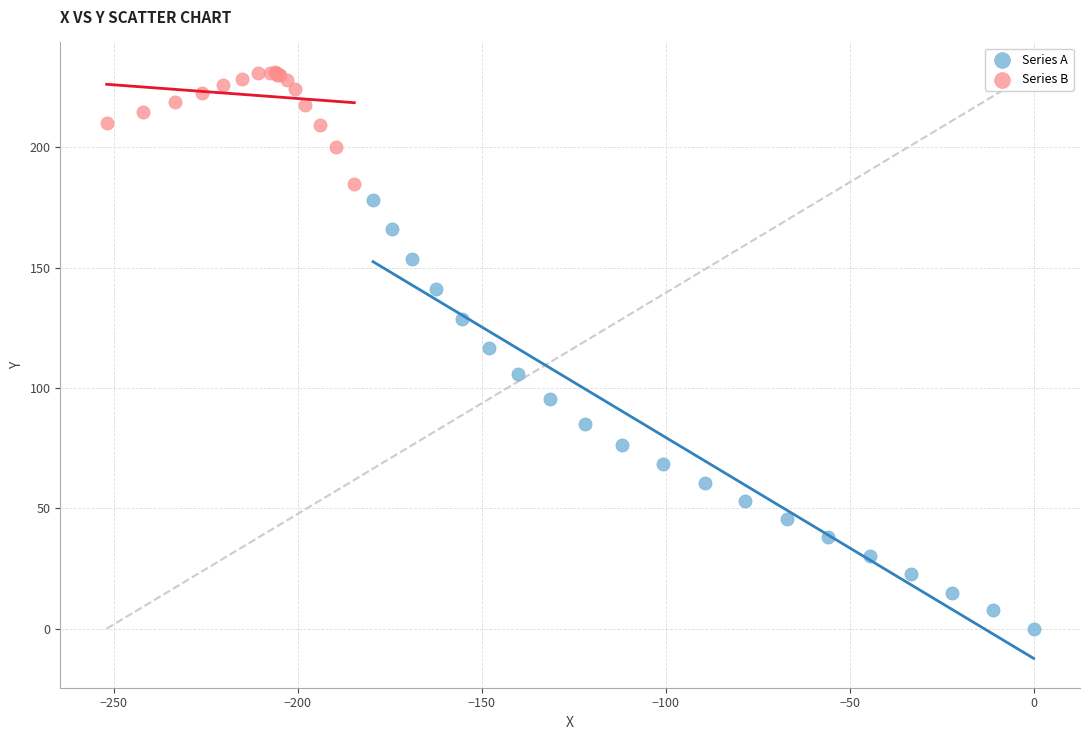

Which series reaches the minimum Y coordinate?

Series A